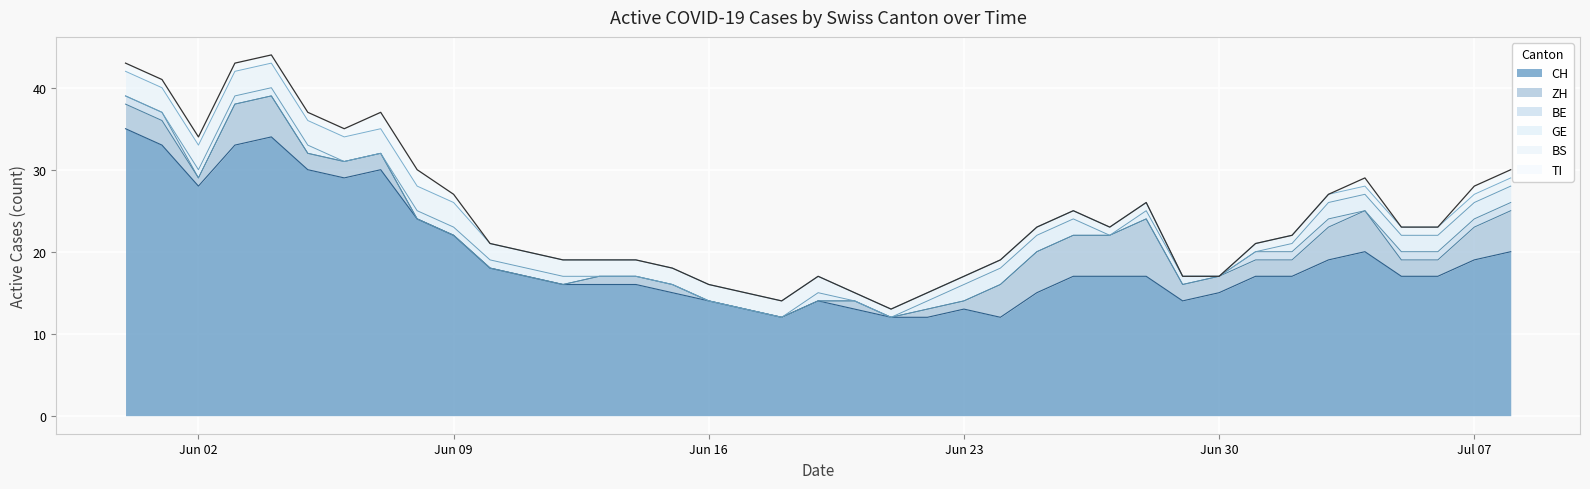

Reading right to left, what are all the values shown in this chart?

CH: 2020-07-08=20	2020-07-07=19	2020-07-06=17	2020-07-05=17	2020-07-04=20	2020-07-03=19	2020-07-02=17	2020-07-01=17	2020-06-30=15	2020-06-29=14	2020-06-28=17	2020-06-27=17	2020-06-26=17	2020-06-25=15	2020-06-24=12	2020-06-23=13	2020-06-22=12	2020-06-21=12	2020-06-20=13	2020-06-19=14	2020-06-18=12	2020-06-17=13	2020-06-16=14	2020-06-15=15	2020-06-14=16	2020-06-13=16	2020-06-12=16	2020-06-11=17	2020-06-10=18	2020-06-09=22	2020-06-08=24	2020-06-07=30	2020-06-06=29	2020-06-05=30	2020-06-04=34	2020-06-03=33	2020-06-02=28	2020-06-01=33	2020-05-31=35
ZH: 2020-07-08=5	2020-07-07=4	2020-07-06=2	2020-07-05=2	2020-07-04=5	2020-07-03=4	2020-07-02=2	2020-07-01=2	2020-06-30=2	2020-06-29=2	2020-06-28=7	2020-06-27=5	2020-06-26=5	2020-06-25=5	2020-06-24=4	2020-06-23=1	2020-06-22=1	2020-06-21=0	2020-06-20=1	2020-06-19=0	2020-06-18=0	2020-06-17=0	2020-06-16=0	2020-06-15=1	2020-06-14=1	2020-06-13=1	2020-06-12=0	2020-06-11=0	2020-06-10=0	2020-06-09=0	2020-06-08=0	2020-06-07=2	2020-06-06=2	2020-06-05=2	2020-06-04=5	2020-06-03=5	2020-06-02=1	2020-06-01=3	2020-05-31=3
BE: 2020-07-08=1	2020-07-07=1	2020-07-06=1	2020-07-05=1	2020-07-04=0	2020-07-03=1	2020-07-02=1	2020-07-01=1	2020-06-30=0	2020-06-29=0	2020-06-28=0	2020-06-27=0	2020-06-26=0	2020-06-25=0	2020-06-24=0	2020-06-23=0	2020-06-22=0	2020-06-21=0	2020-06-20=0	2020-06-19=0	2020-06-18=0	2020-06-17=0	2020-06-16=0	2020-06-15=0	2020-06-14=0	2020-06-13=0	2020-06-12=0	2020-06-11=0	2020-06-10=0	2020-06-09=0	2020-06-08=0	2020-06-07=0	2020-06-06=0	2020-06-05=0	2020-06-04=0	2020-06-03=0	2020-06-02=0	2020-06-01=1	2020-05-31=1
GE: 2020-07-08=2	2020-07-07=2	2020-07-06=2	2020-07-05=2	2020-07-04=2	2020-07-03=2	2020-07-02=1	2020-07-01=0	2020-06-30=0	2020-06-29=1	2020-06-28=1	2020-06-27=0	2020-06-26=2	2020-06-25=2	2020-06-24=2	2020-06-23=2	2020-06-22=1	2020-06-21=0	2020-06-20=0	2020-06-19=1	2020-06-18=0	2020-06-17=0	2020-06-16=0	2020-06-15=0	2020-06-14=0	2020-06-13=0	2020-06-12=1	2020-06-11=1	2020-06-10=1	2020-06-09=1	2020-06-08=1	2020-06-07=0	2020-06-06=0	2020-06-05=1	2020-06-04=1	2020-06-03=1	2020-06-02=1	2020-06-01=0	2020-05-31=0
BS: 2020-07-08=1	2020-07-07=1	2020-07-06=1	2020-07-05=1	2020-07-04=1	2020-07-03=1	2020-07-02=1	2020-07-01=1	2020-06-30=0	2020-06-29=0	2020-06-28=1	2020-06-27=1	2020-06-26=1	2020-06-25=1	2020-06-24=1	2020-06-23=1	2020-06-22=1	2020-06-21=1	2020-06-20=1	2020-06-19=2	2020-06-18=2	2020-06-17=2	2020-06-16=2	2020-06-15=2	2020-06-14=2	2020-06-13=2	2020-06-12=2	2020-06-11=2	2020-06-10=2	2020-06-09=3	2020-06-08=3	2020-06-07=3	2020-06-06=3	2020-06-05=3	2020-06-04=3	2020-06-03=3	2020-06-02=3	2020-06-01=3	2020-05-31=3
TI: 2020-07-08=1	2020-07-07=1	2020-07-06=0	2020-07-05=0	2020-07-04=1	2020-07-03=0	2020-07-02=0	2020-07-01=0	2020-06-30=0	2020-06-29=0	2020-06-28=0	2020-06-27=0	2020-06-26=0	2020-06-25=0	2020-06-24=0	2020-06-23=0	2020-06-22=0	2020-06-21=0	2020-06-20=0	2020-06-19=0	2020-06-18=0	2020-06-17=0	2020-06-16=0	2020-06-15=0	2020-06-14=0	2020-06-13=0	2020-06-12=0	2020-06-11=0	2020-06-10=0	2020-06-09=1	2020-06-08=2	2020-06-07=2	2020-06-06=1	2020-06-05=1	2020-06-04=1	2020-06-03=1	2020-06-02=1	2020-06-01=1	2020-05-31=1